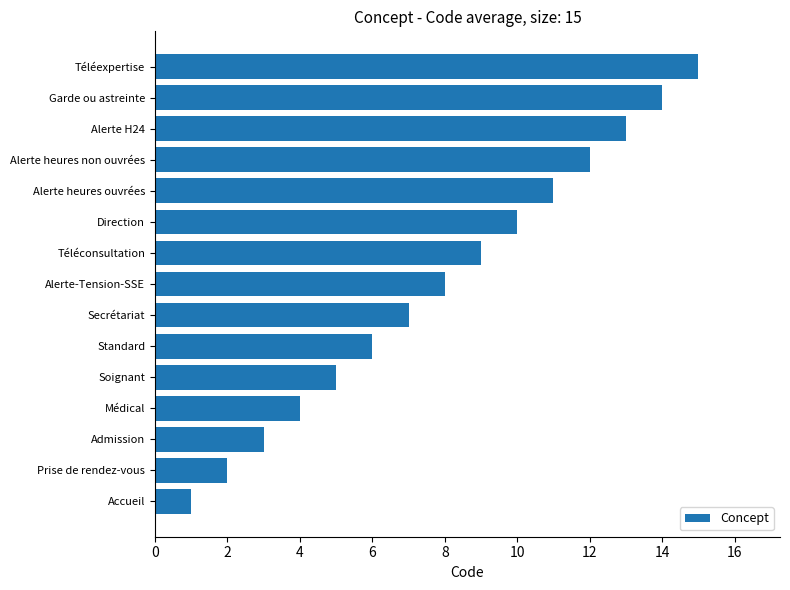

True or false: the data shows 4 at Médical.

True